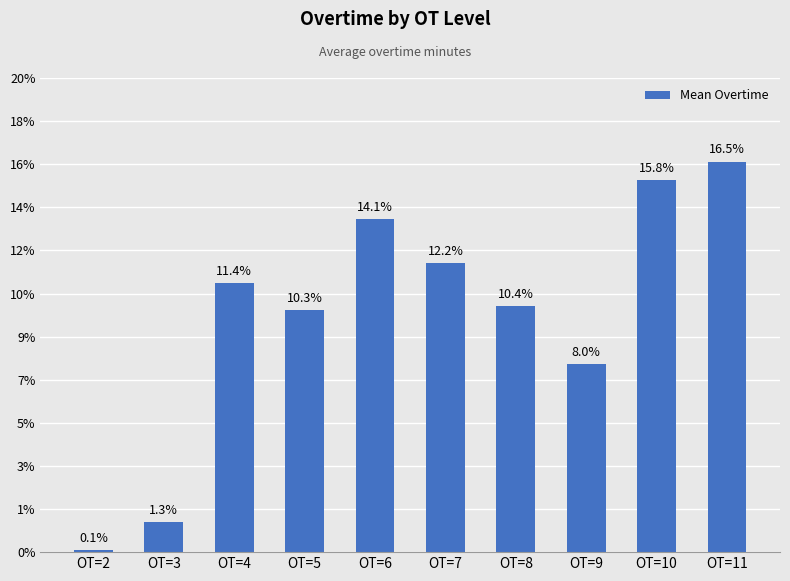

Does the chart contain any negative values?

No